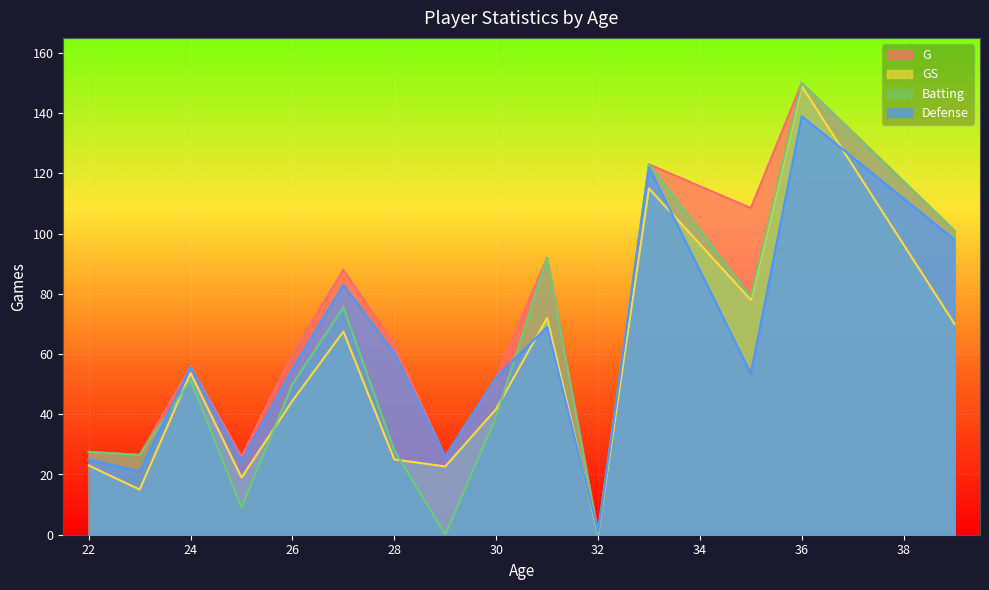

Which series has the largest total across all categories?

G